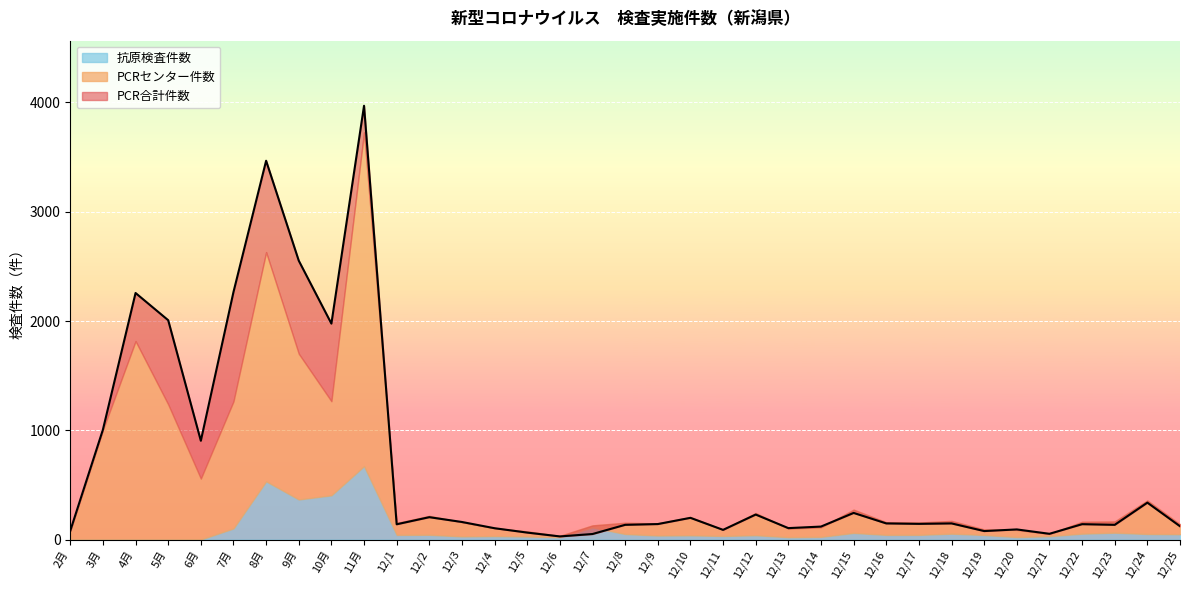

Rank the categories by 抗原検査件数 value from lowest to highest.

2月, 3月, 4月, 5月, 6月, 12/6, 12/13, 12/20, 12/14, 12/5, 12/3, 12/21, 12/4, 12/11, 12/9, 12/10, 12/12, 12/19, 12/1, 12/16, 12/17, 12/2, 12/25, 12/8, 12/24, 12/18, 12/22, 12/15, 12/23, 7月, 12/7, 9月, 10月, 8月, 11月